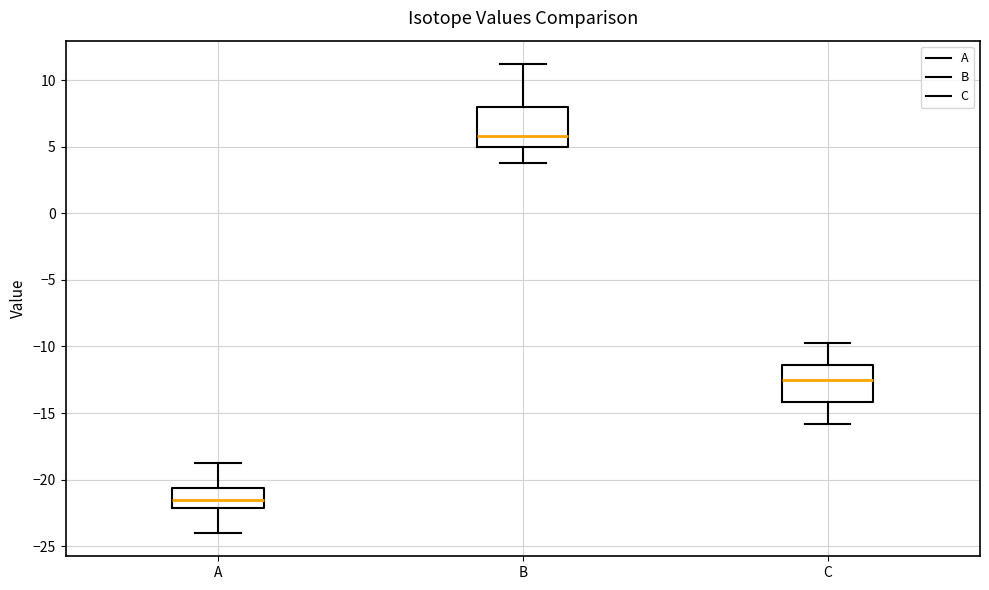

Reading left to right, read every box against the y-axis: the position of its median line, the range the box covers, and the ends of its whiskers. The values are not printed on the chart, so give them approximately, as read against the axis.

A: median -21.5, box -22.0 to -20.5, whiskers -24.0 to -19.0
B: median 6.0, box 5.0 to 8.0, whiskers 4.0 to 11.0
C: median -12.5, box -14.0 to -11.5, whiskers -16.0 to -10.0